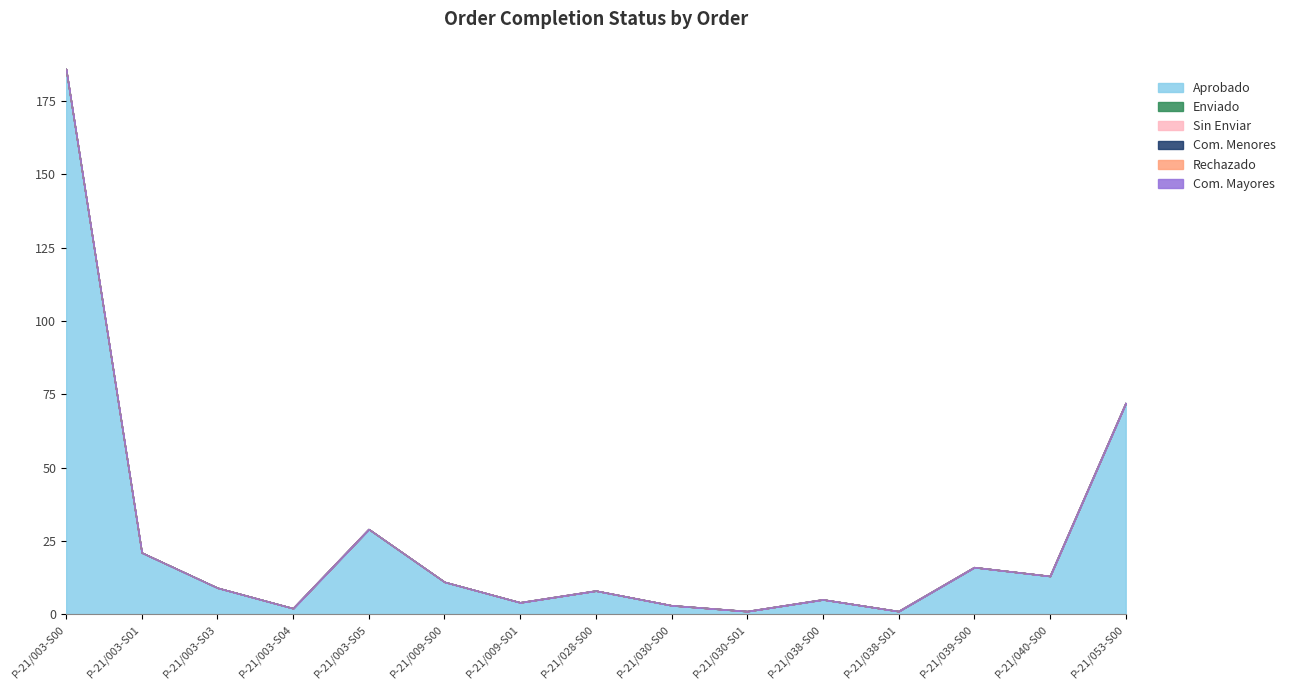

What is the difference between the highest and lowest values at P-21/038-S00?

5